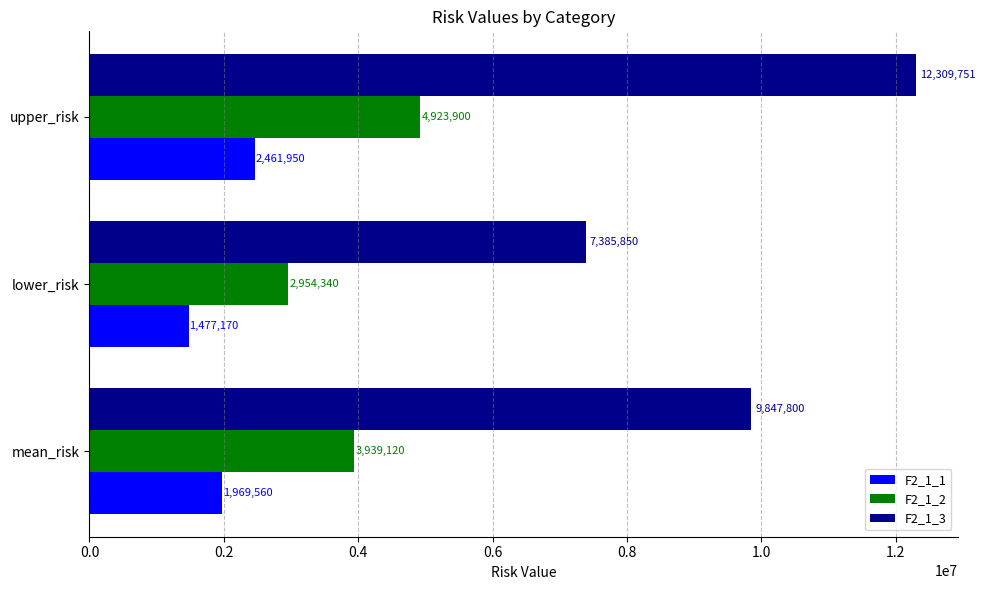

The F2_1_2 series shows 5384235.1 at mean_risk. True or false?

False